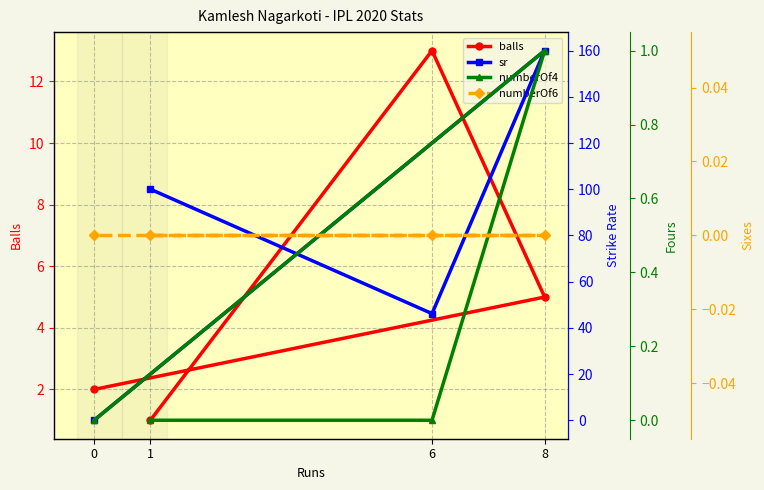

Reading left to right, what are all the values shown in this chart?

balls: 1=1.0	6=13.0	8=5.0	0=2.0
sr: 1=100.0	6=46.1	8=160.0	0=0.0
numberOf4: 1=0.0	6=0.0	8=1.0	0=0.0
numberOf6: 1=0.0	6=0.0	8=0.0	0=0.0